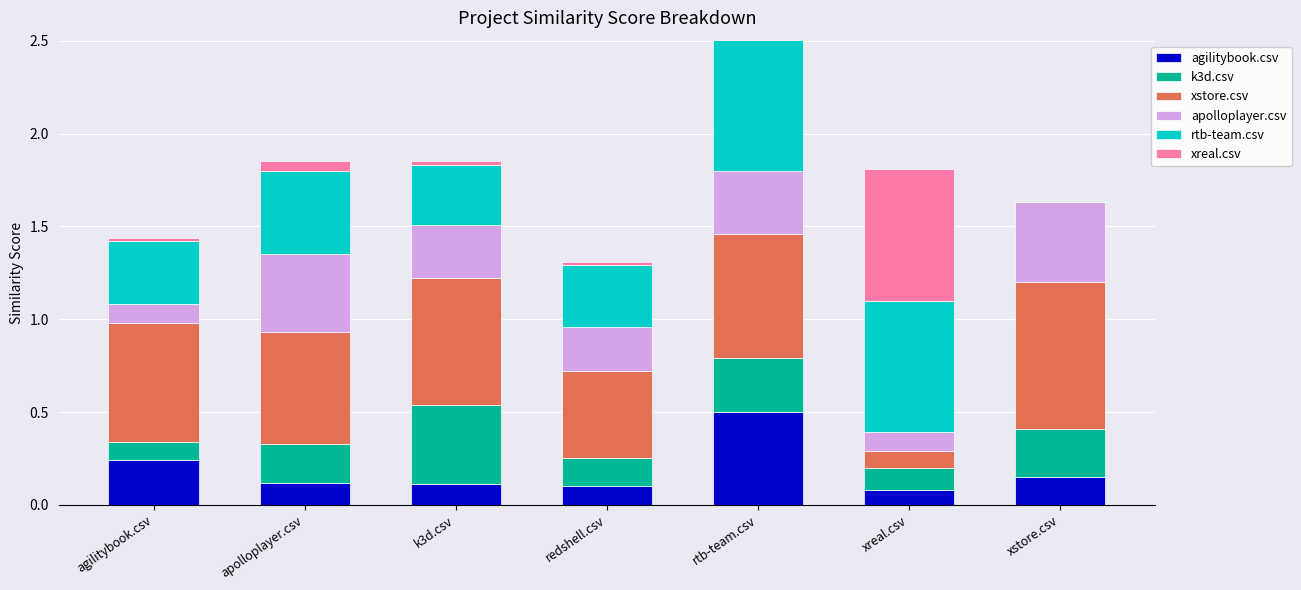

What is the difference between the highest and lowest values at redshell.csv?

0.4